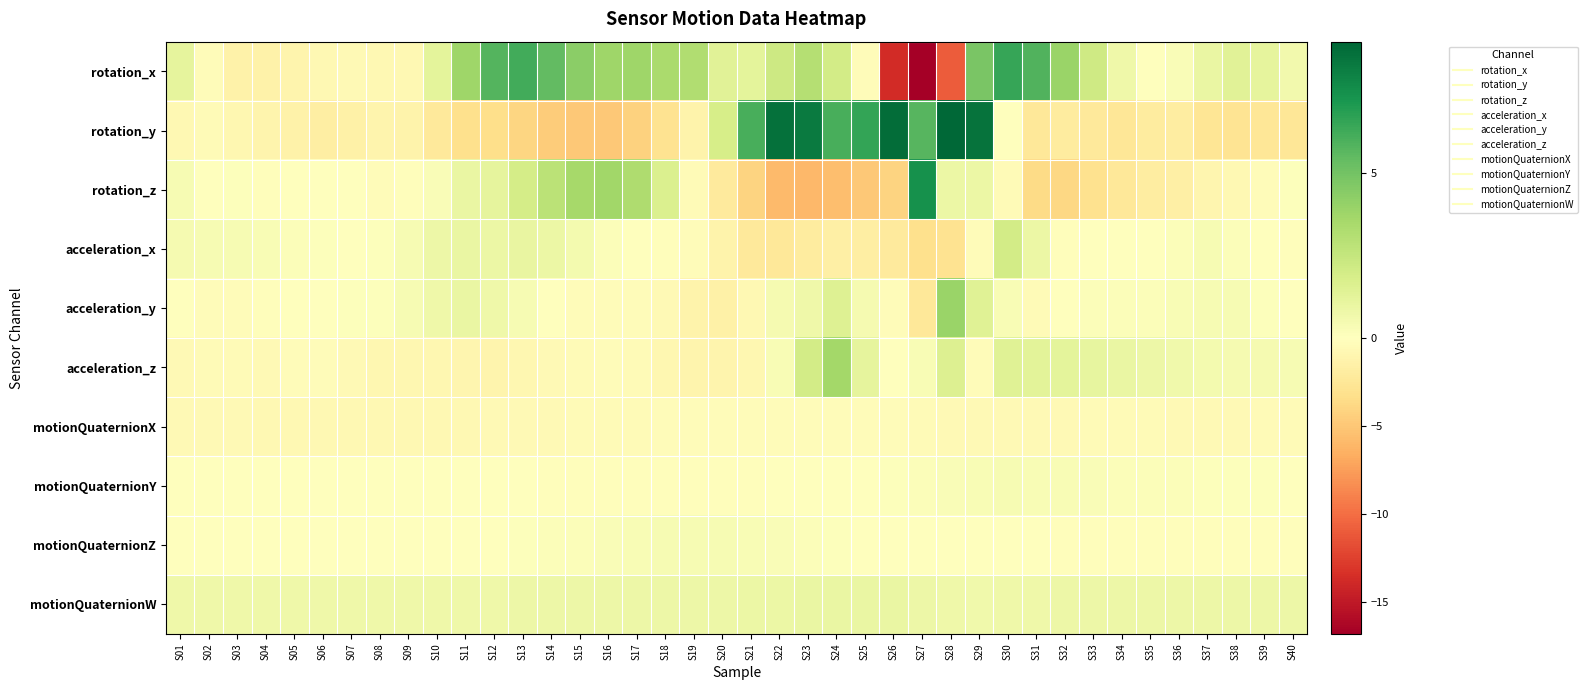

What is the difference between the highest and lowest values at S36?

2.7